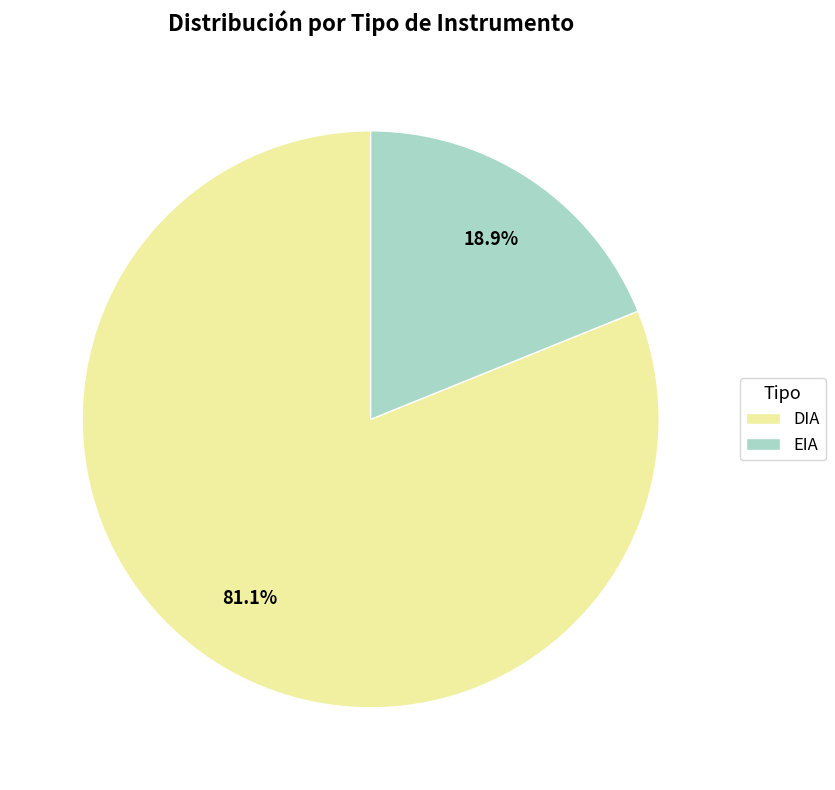

Which slice is the largest?

DIA